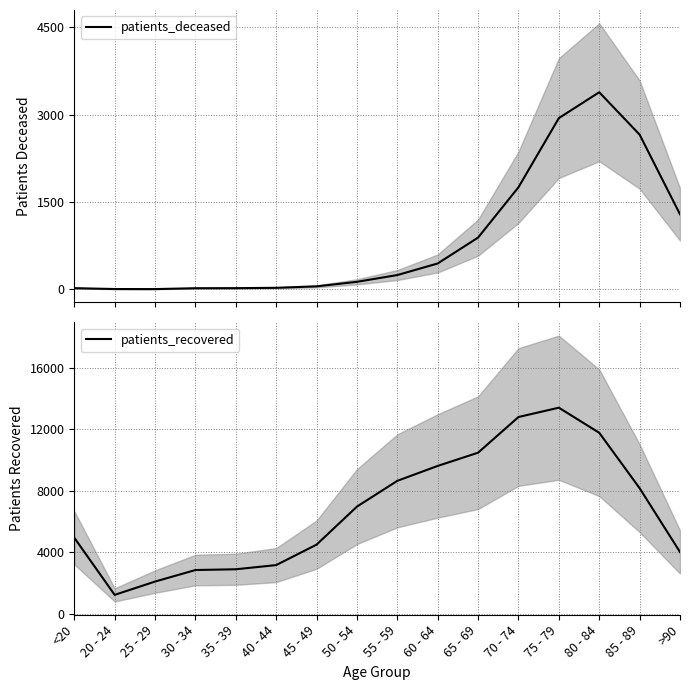

At how many categories does at least one series exceed 12657?

2